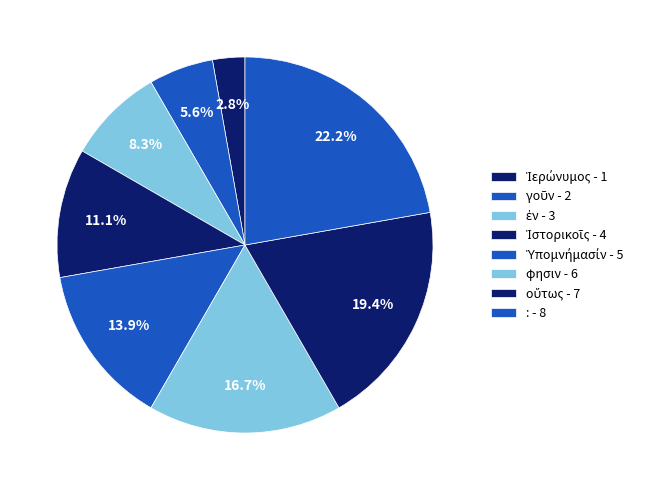

What is the change in value from Ἱερώνυμος to οὕτως?

+6